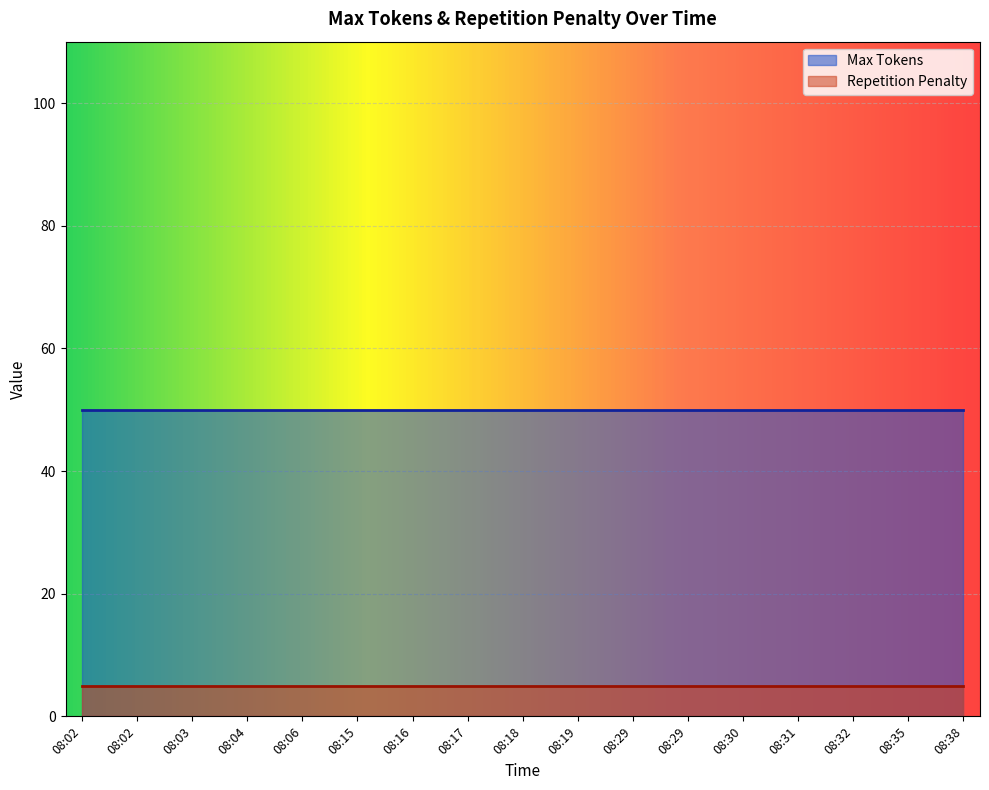

At which label does Repetition Penalty reach its peak?

08:02